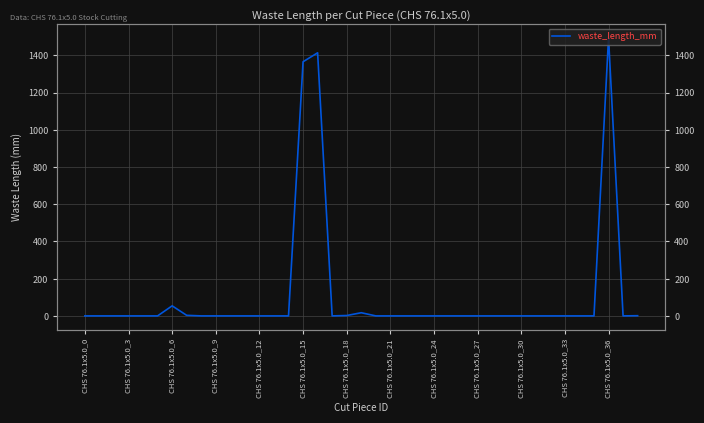

Where is the first local minimum?

17